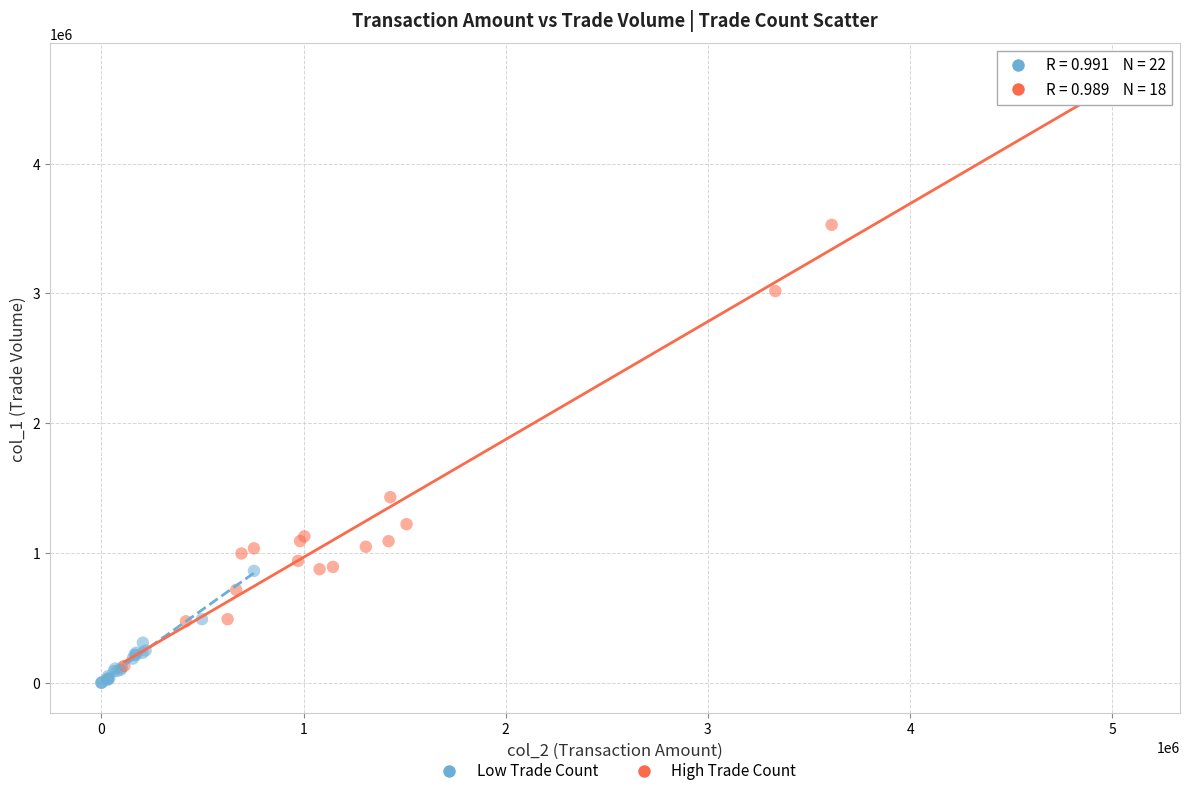

Which series has the largest Y range (max minus min)?

High Trade Count